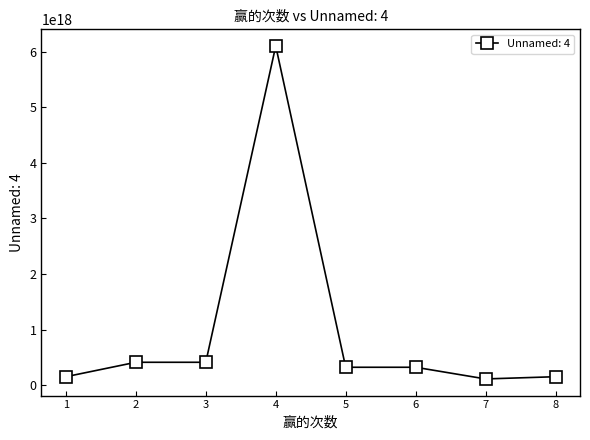

True or false: there are more than 0 points higher than both neighbors.

True